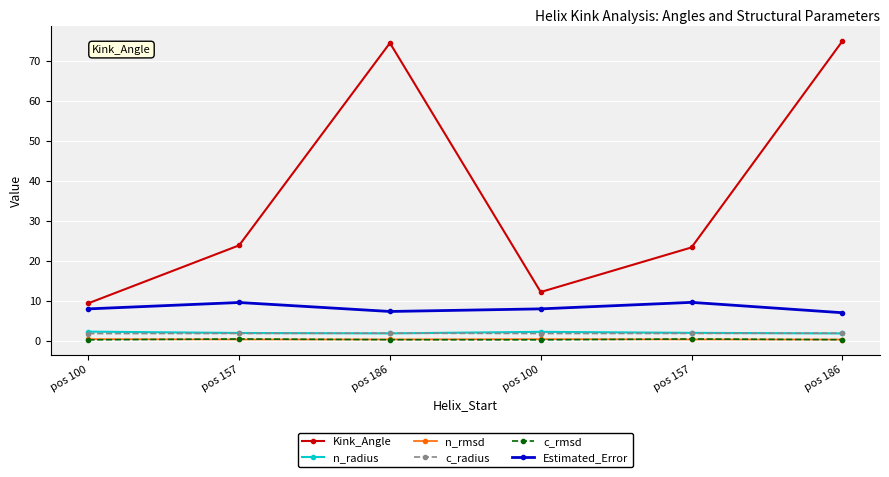

How many data points in Kink_Angle are above 23?

4